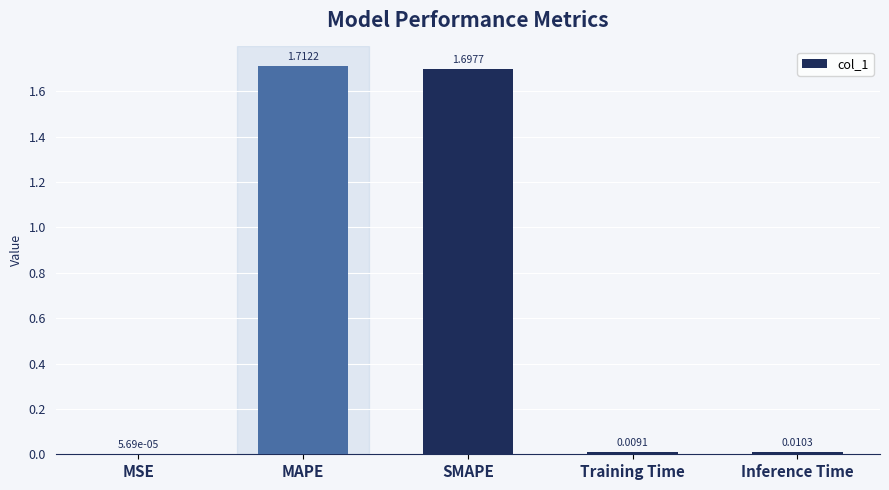

Where is the data nearest to the value 0?

MSE